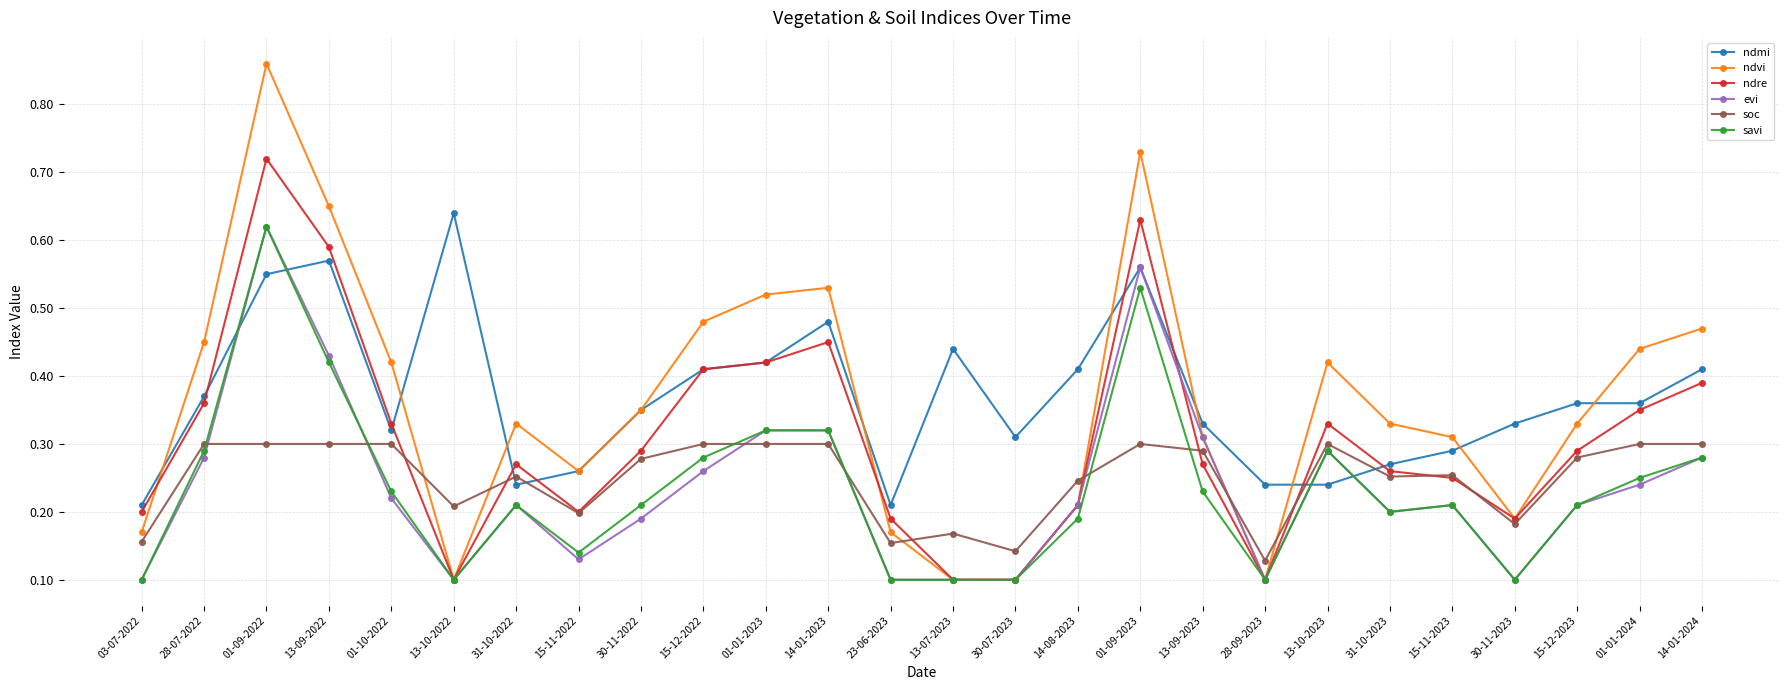

Count the number of categories in the chart.

26